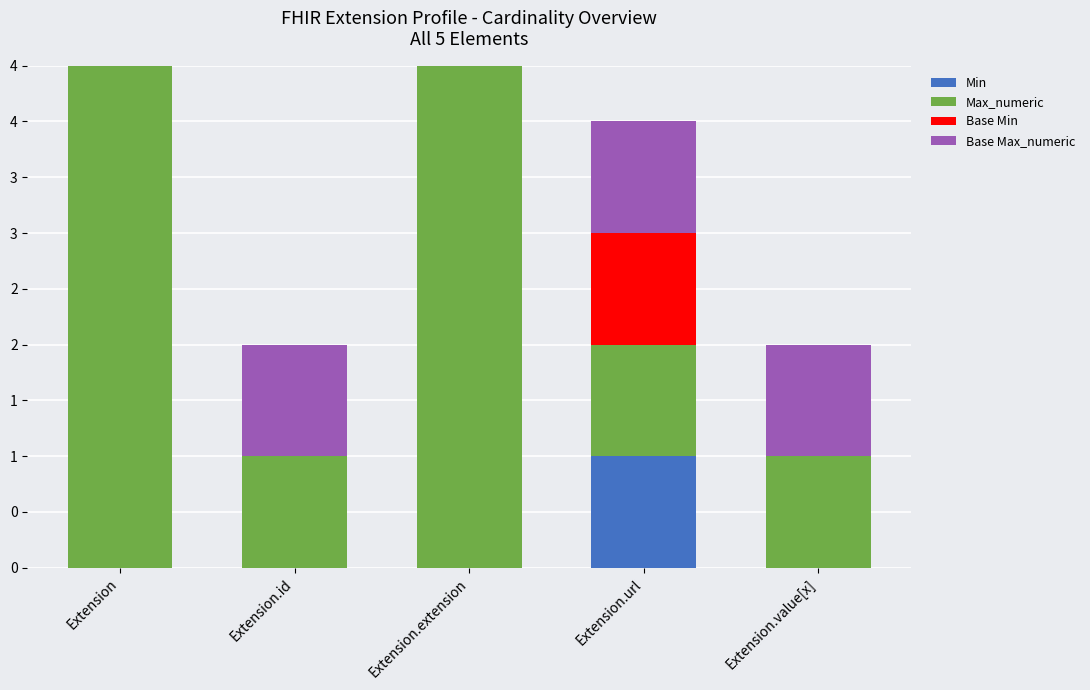

Which series has the largest total across all categories?

Max_numeric